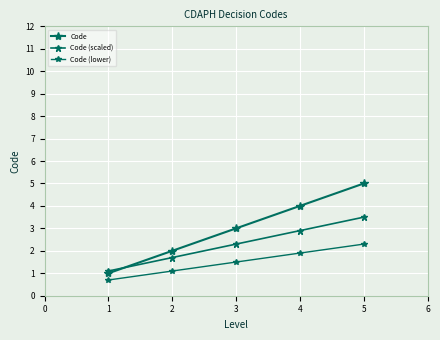

Does the chart have visible grid lines?

Yes